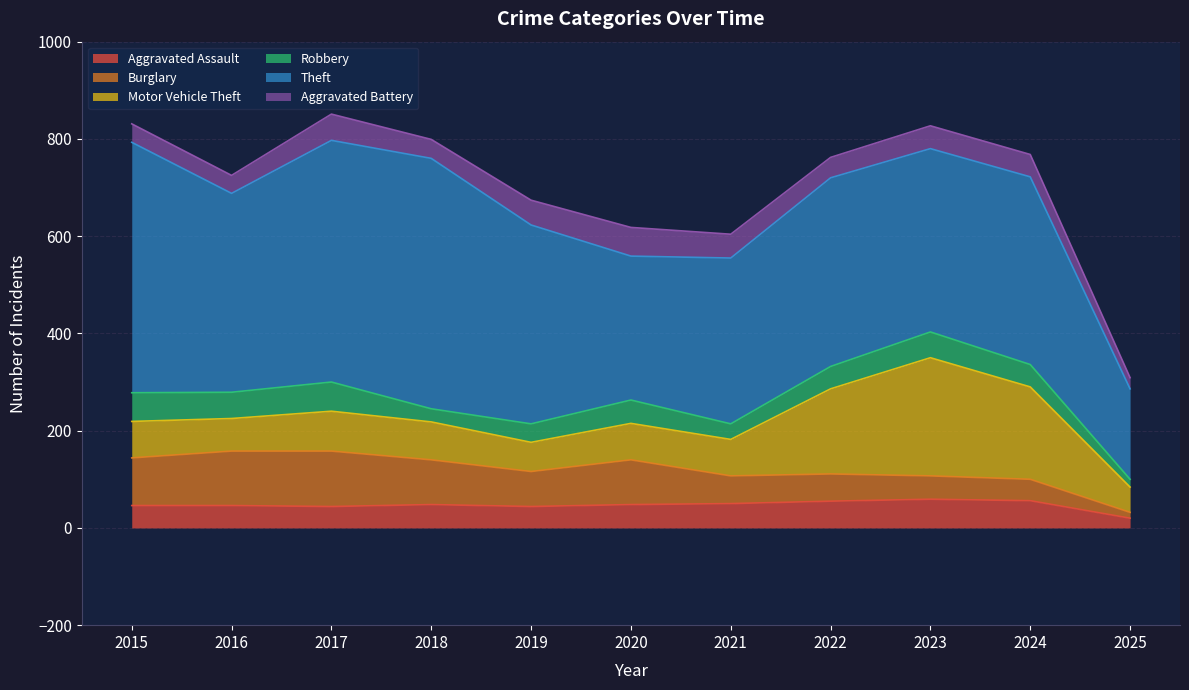

True or false: Robbery and Theft intersect in this chart.

False